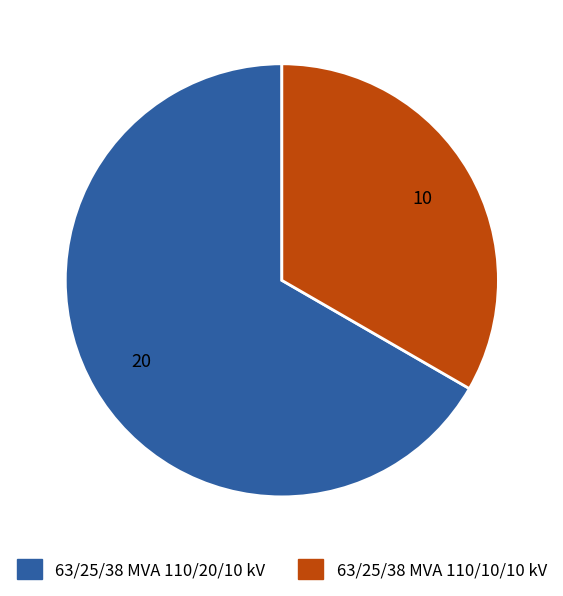

Is 63/25/38 MVA 110/10/10 kV the majority of the pie?

No